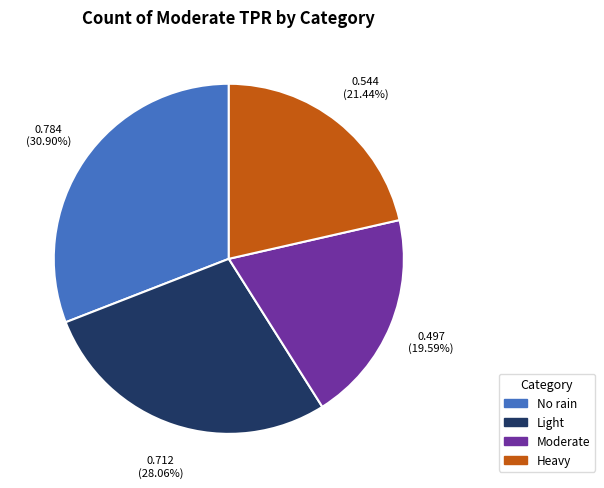

Is there a majority slice in this chart?

No